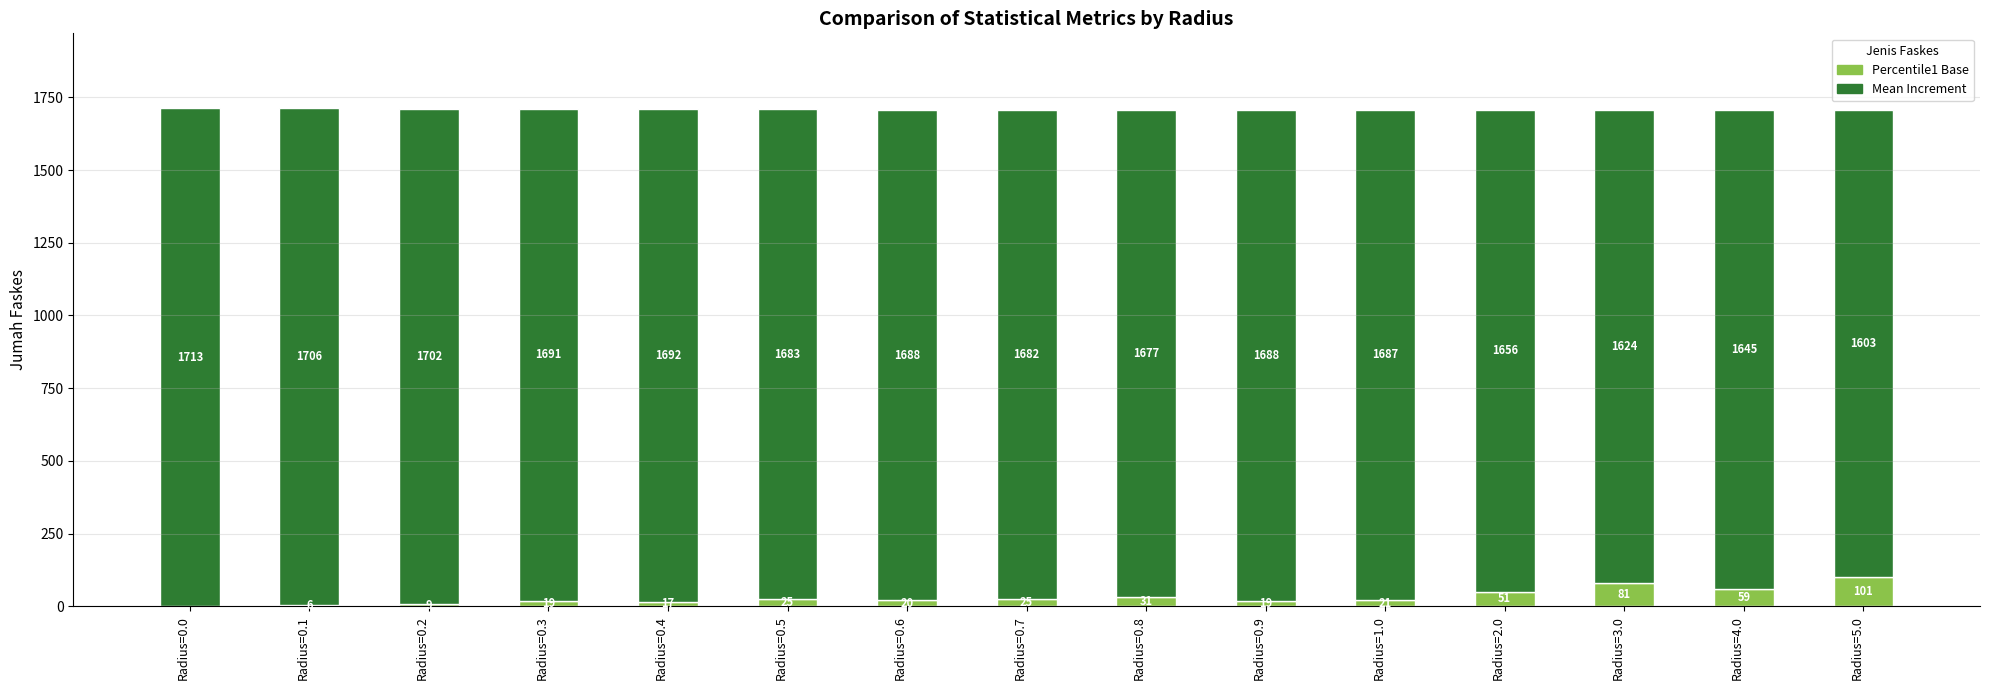

At which category is the sum across all series the highest?

Radius=0.0